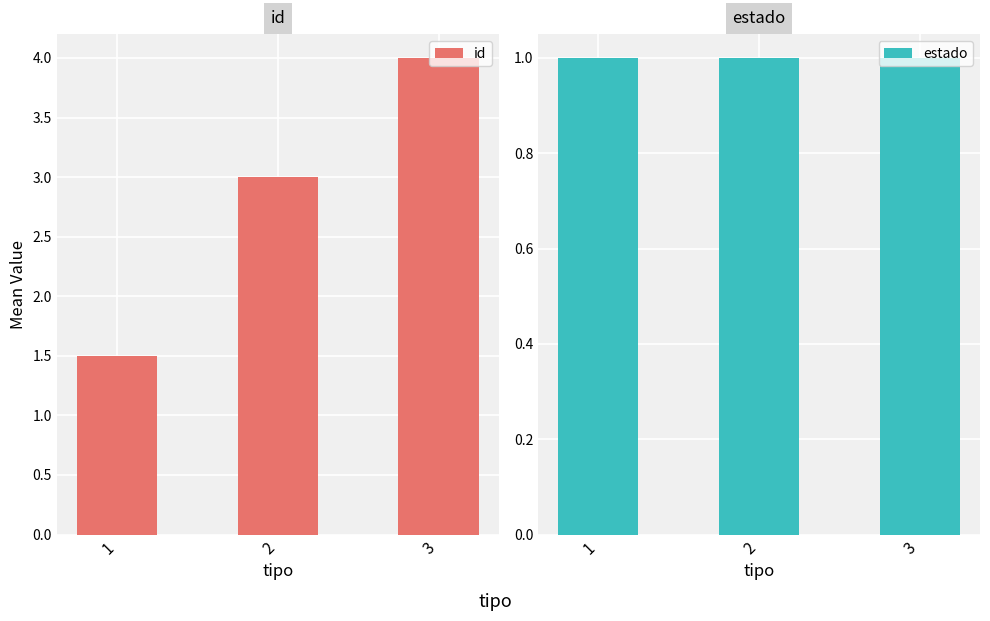

Where is estado nearest to the value 1?

1